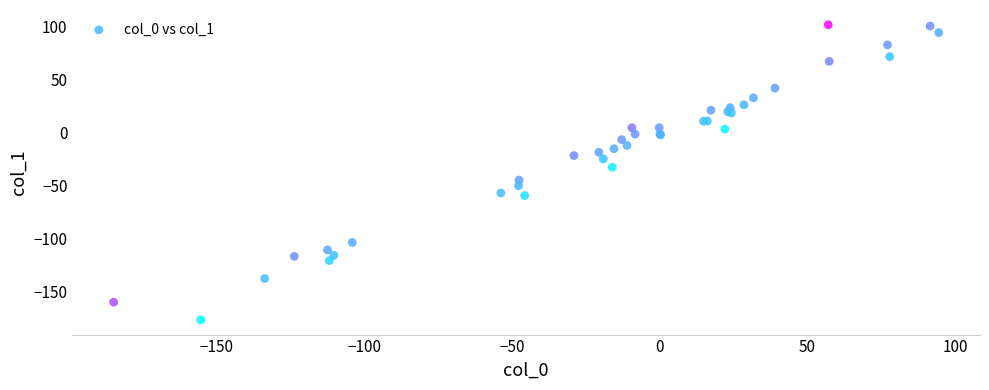

What Y value in the scatter plot is closest to -37?

-32.6